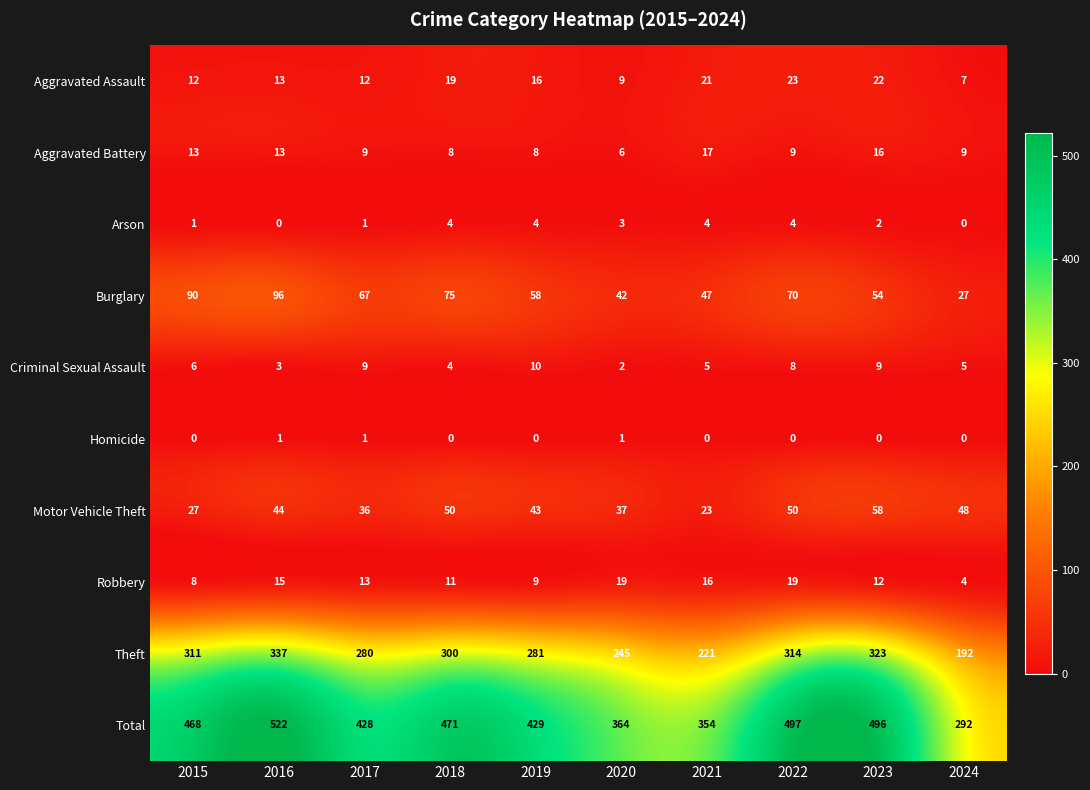

What is the maximum value for Aggravated Battery?

17